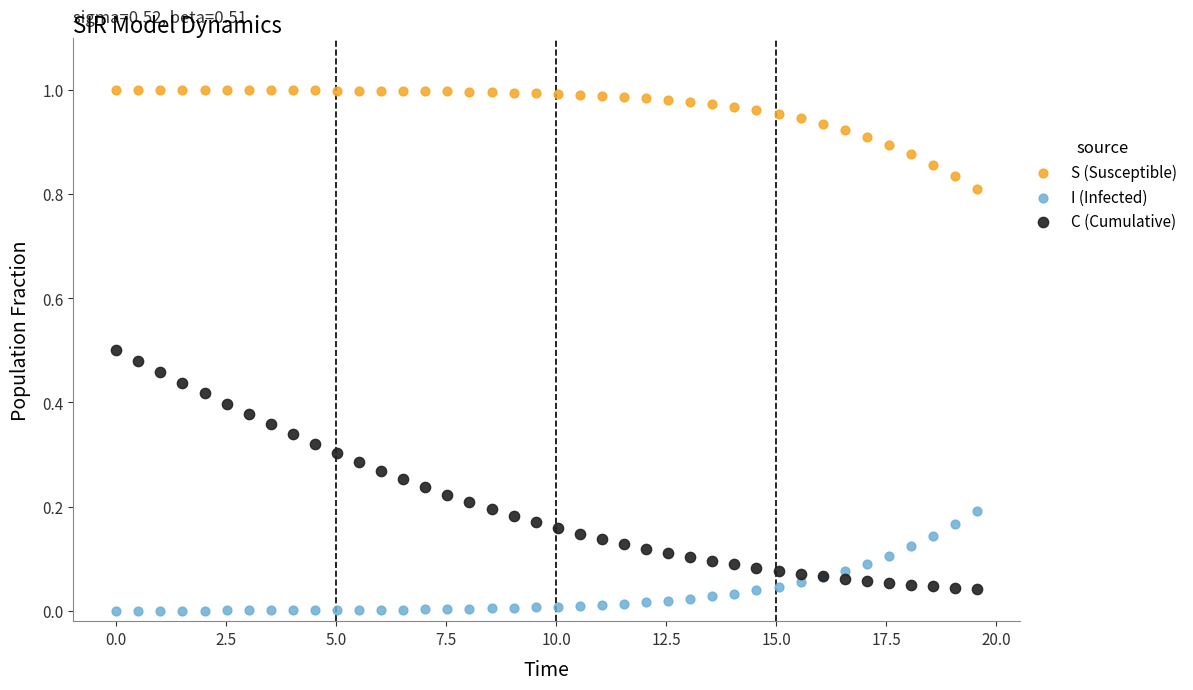

Which series has the widest spread of Y values?

C (Cumulative)